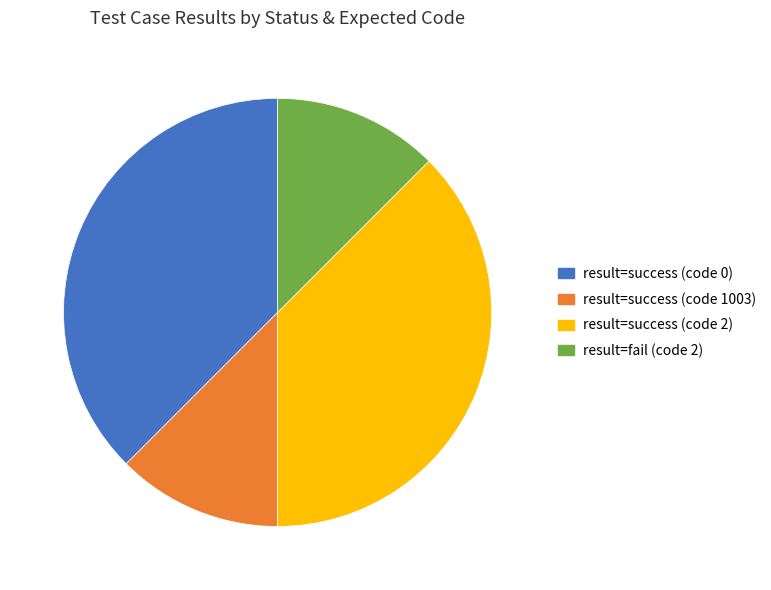

Is there a majority slice in this chart?

No